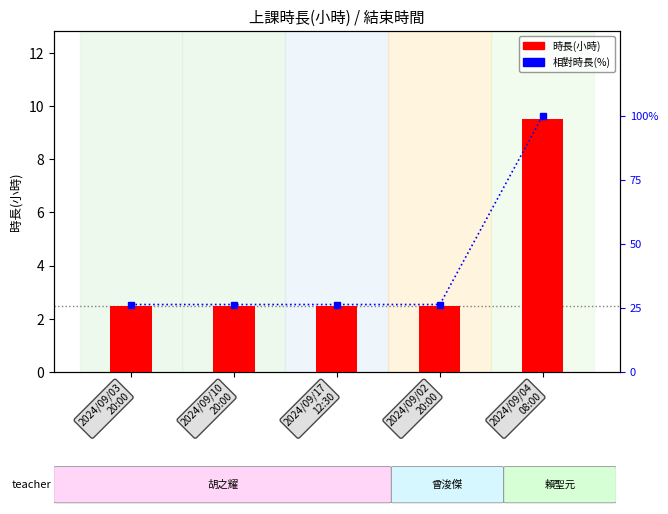

Which series has the largest total across all categories?

相對時長(%)